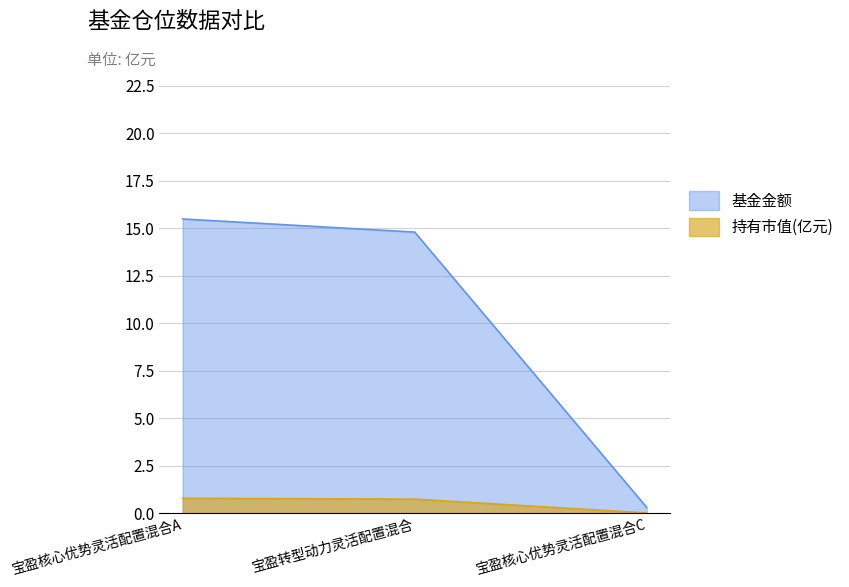

Read the 基金金额 value at 宝盈核心优势灵活配置混合C.

0.3